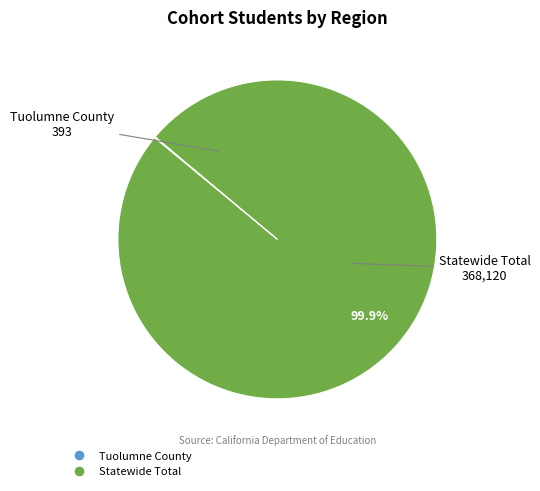

Does any single category account for the majority?

Yes